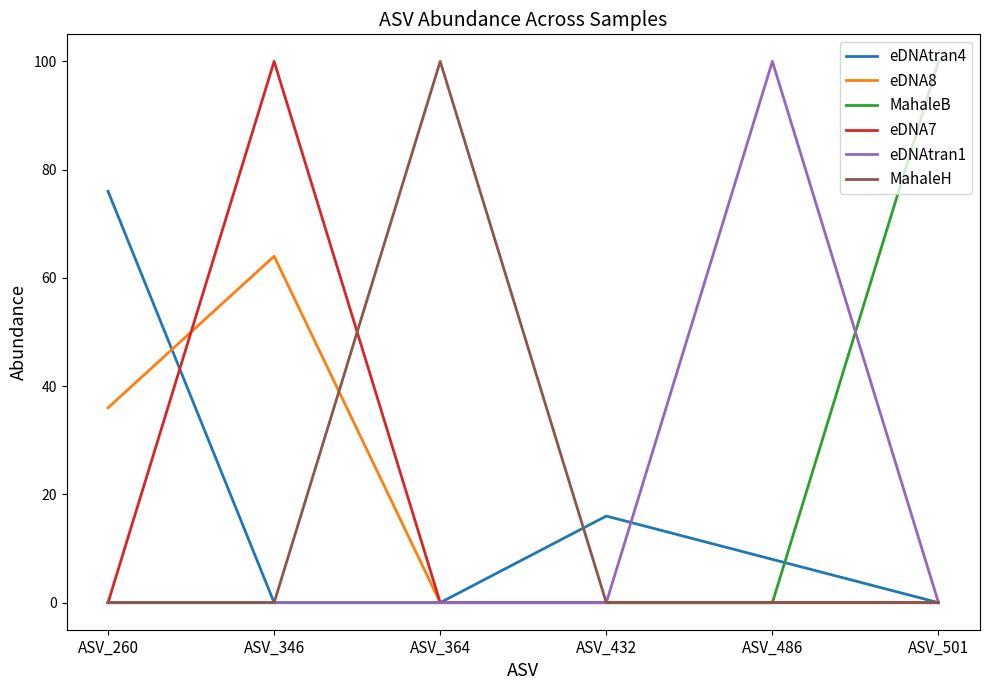

What is the sum of all MahaleH values?

100